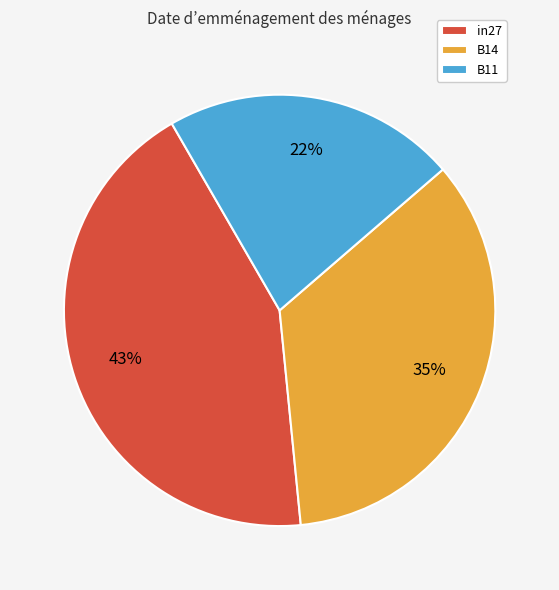

The in27 slice represents 43% of the pie. True or false?

True